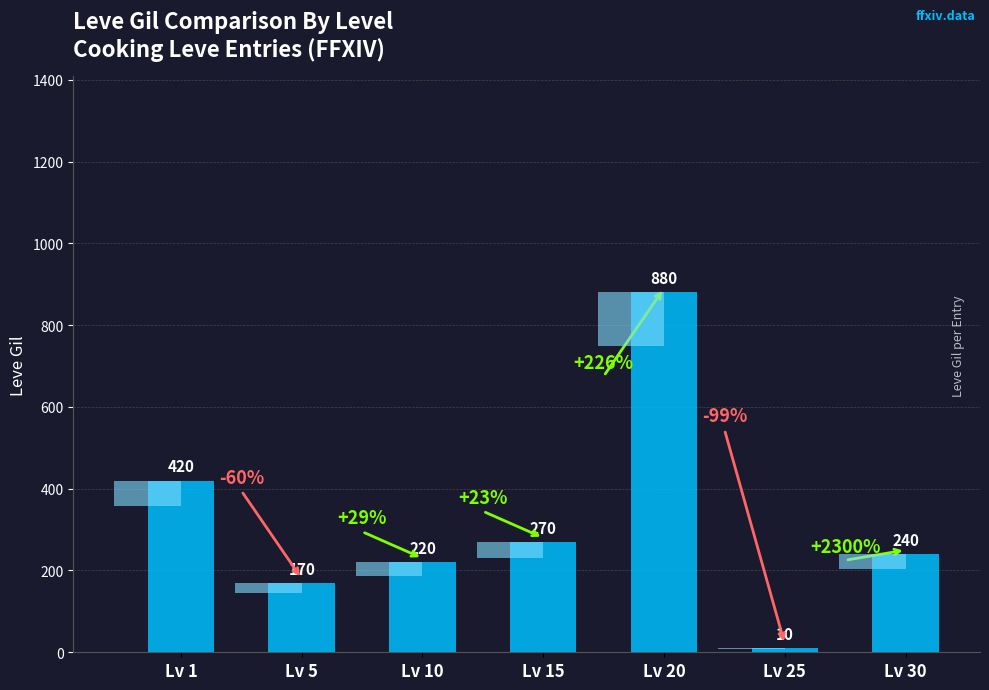

What value does the data have at Lv 10?

220